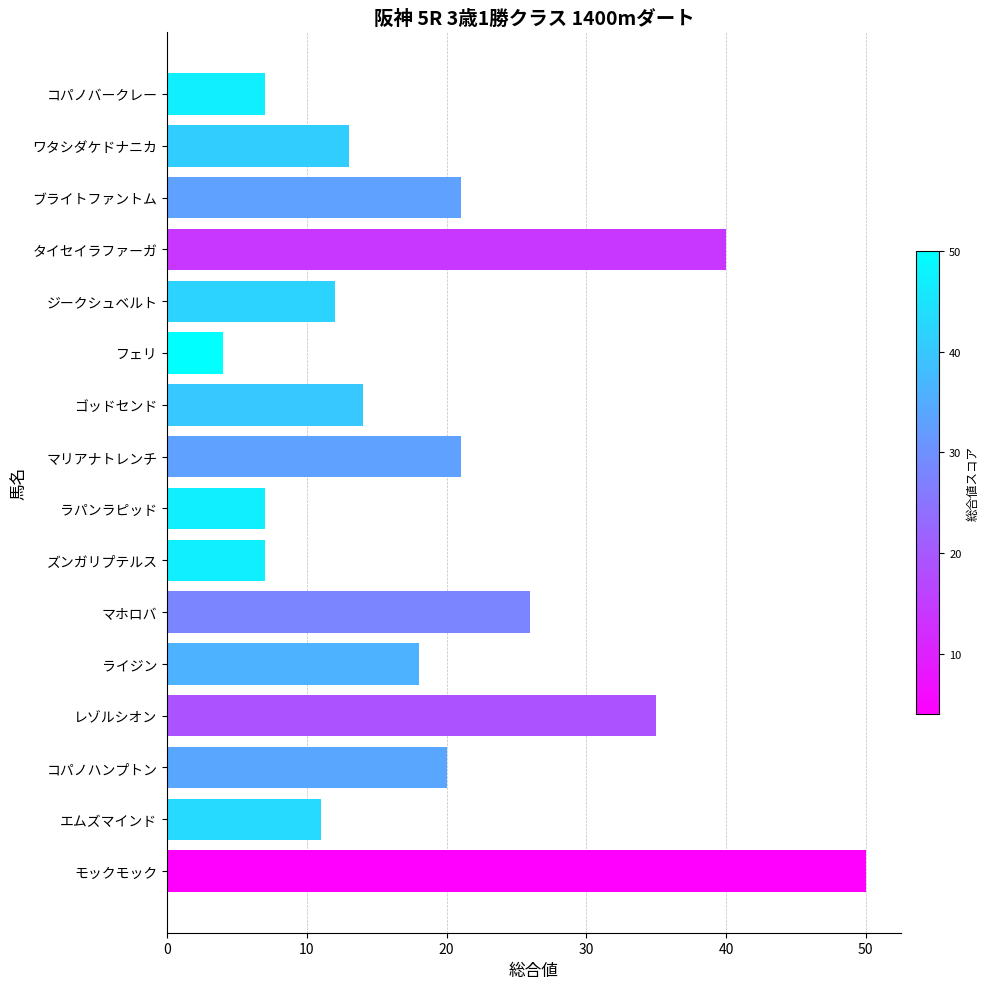

What is the change in value from ラパンラピッド to タイセイラファーガ?

+33